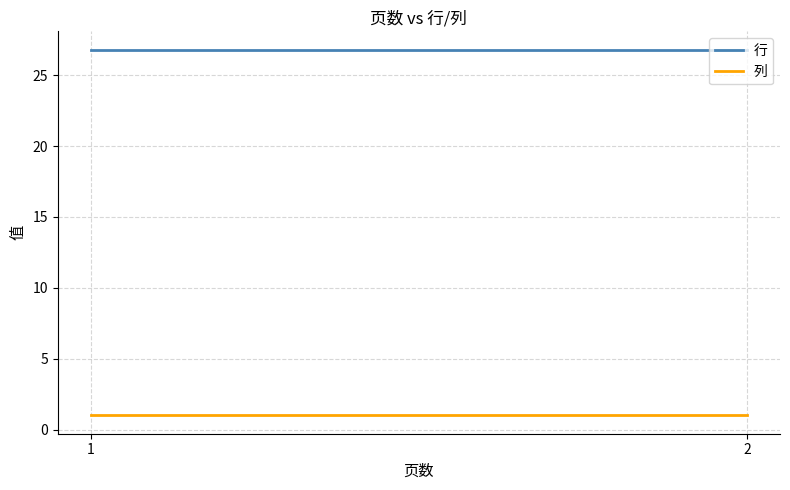

Reading left to right, extract all data points from this chart.

行: 26.8	26.8
列: 1.0	1.0